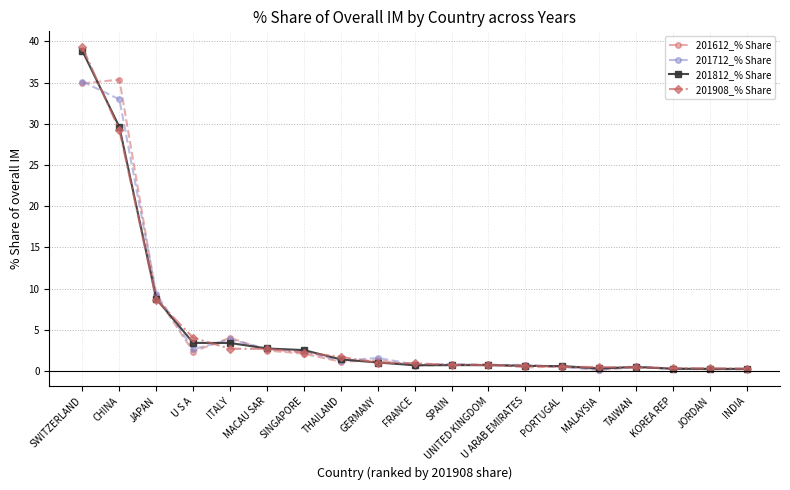

Does the chart have visible grid lines?

Yes